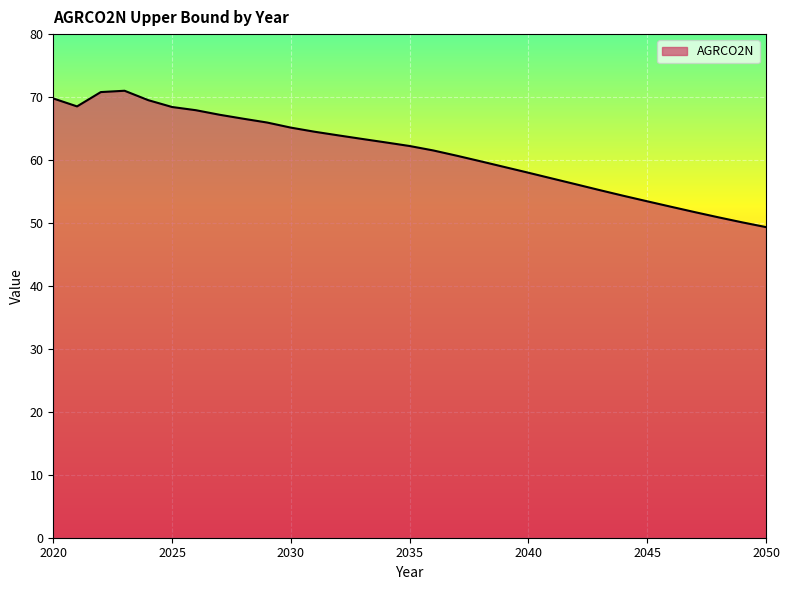

What is the smallest value displayed?

49.3